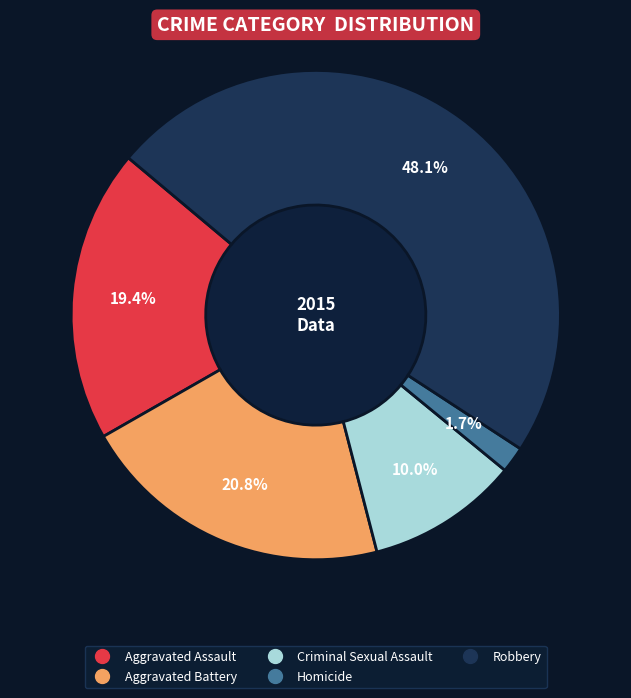

Which slice is the largest?

Robbery